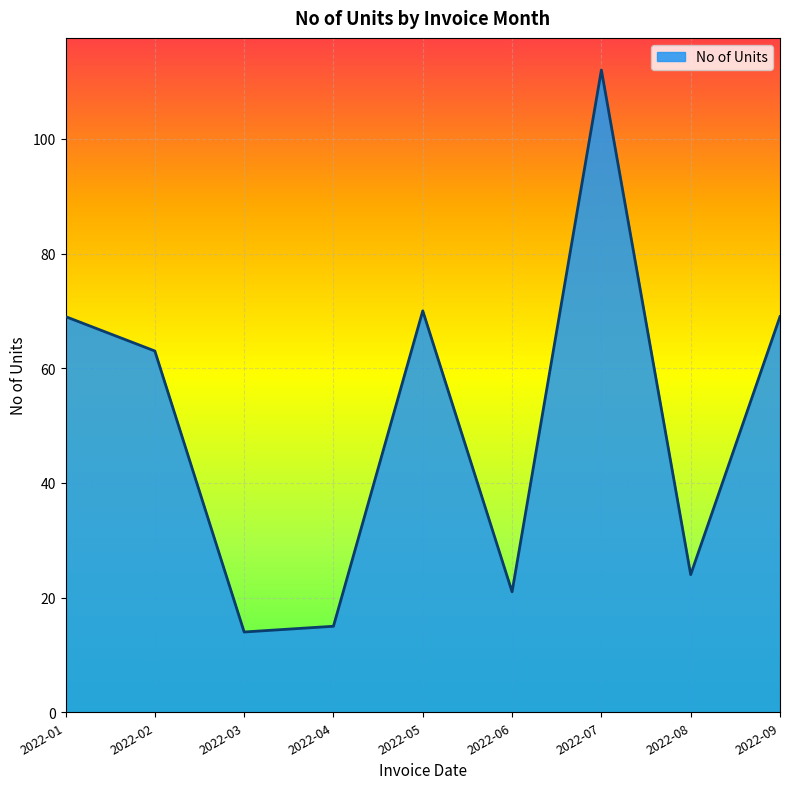

True or false: there are more than 2 points higher than both neighbors.

False